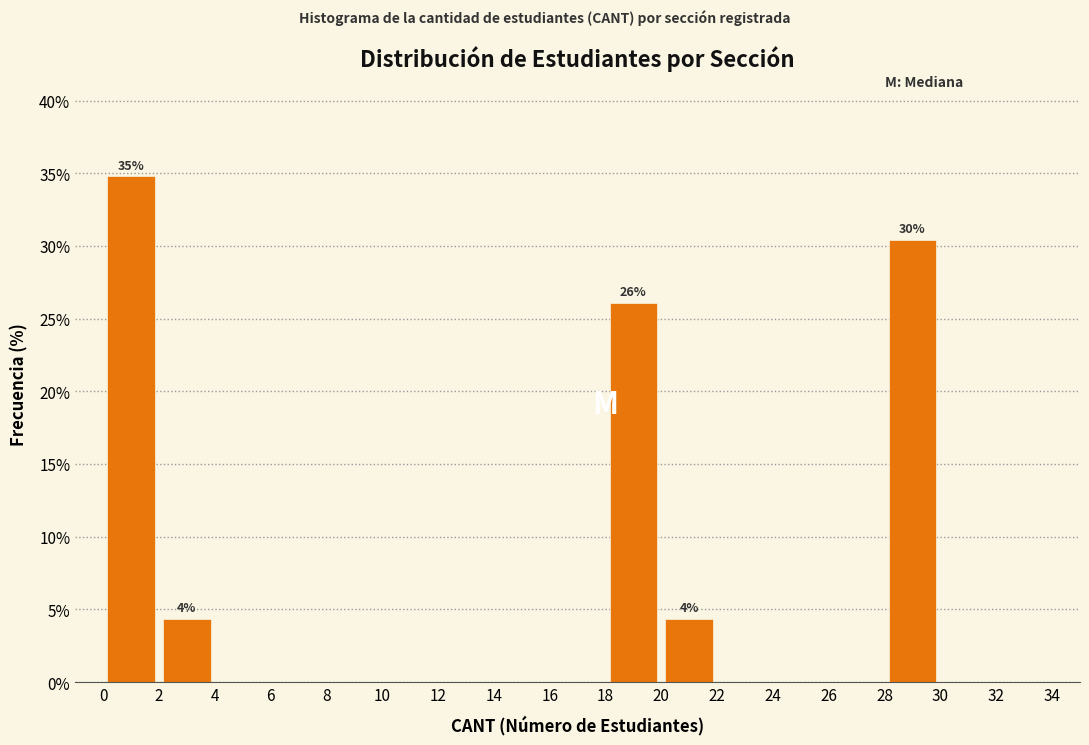

Over which range of the x-axis is the bar tallest?

0 to 2